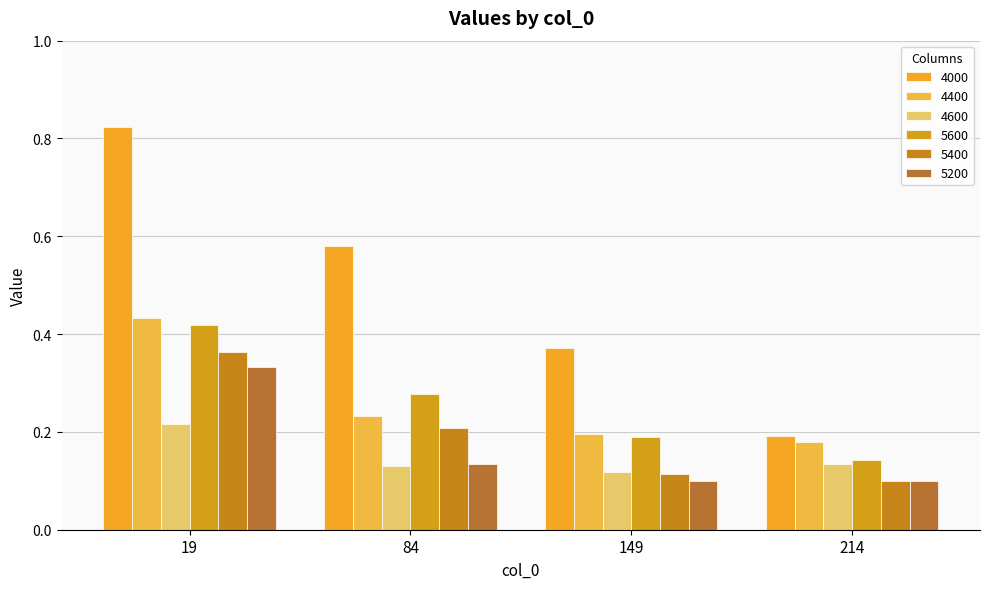

At how many categories does at least one series exceed 0?

4